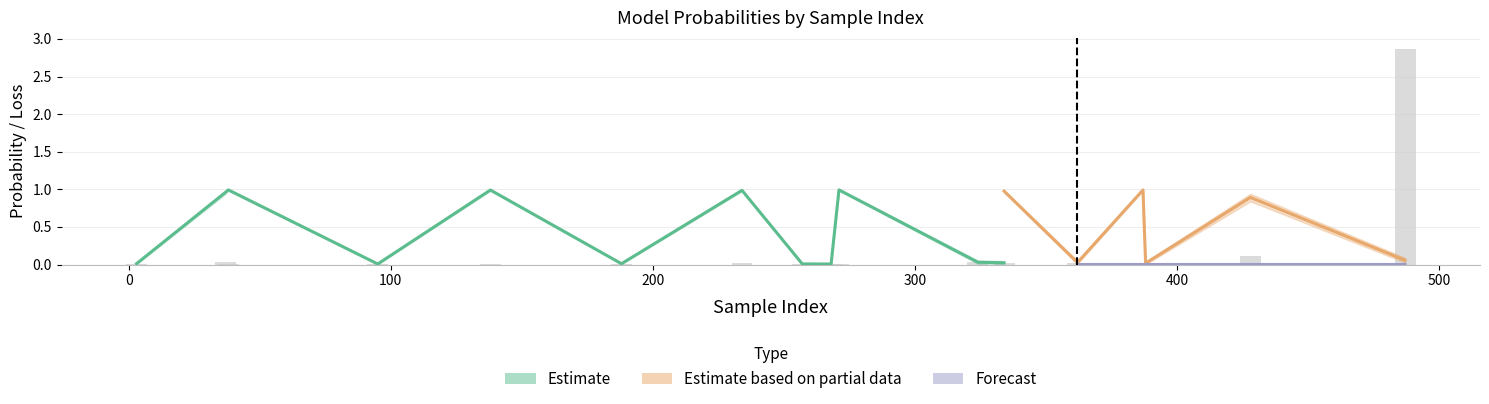

What is the maximum value shown in the chart?

2.9